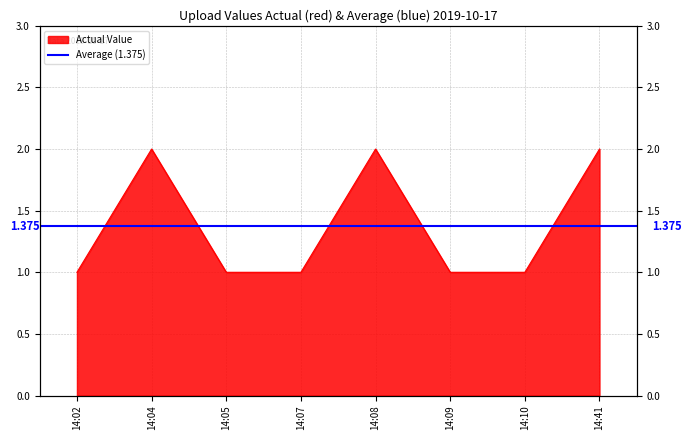

What is the greatest value displayed?

2